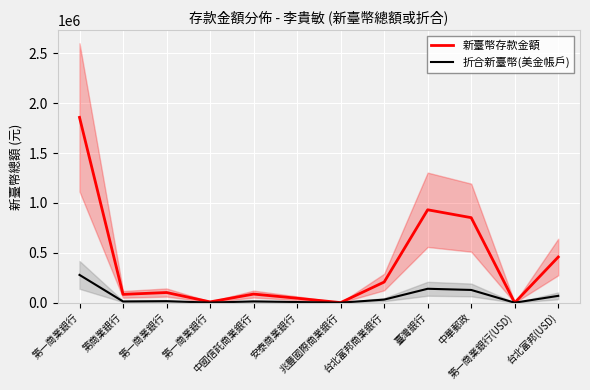

What is the maximum value shown in the chart?

1856851.0